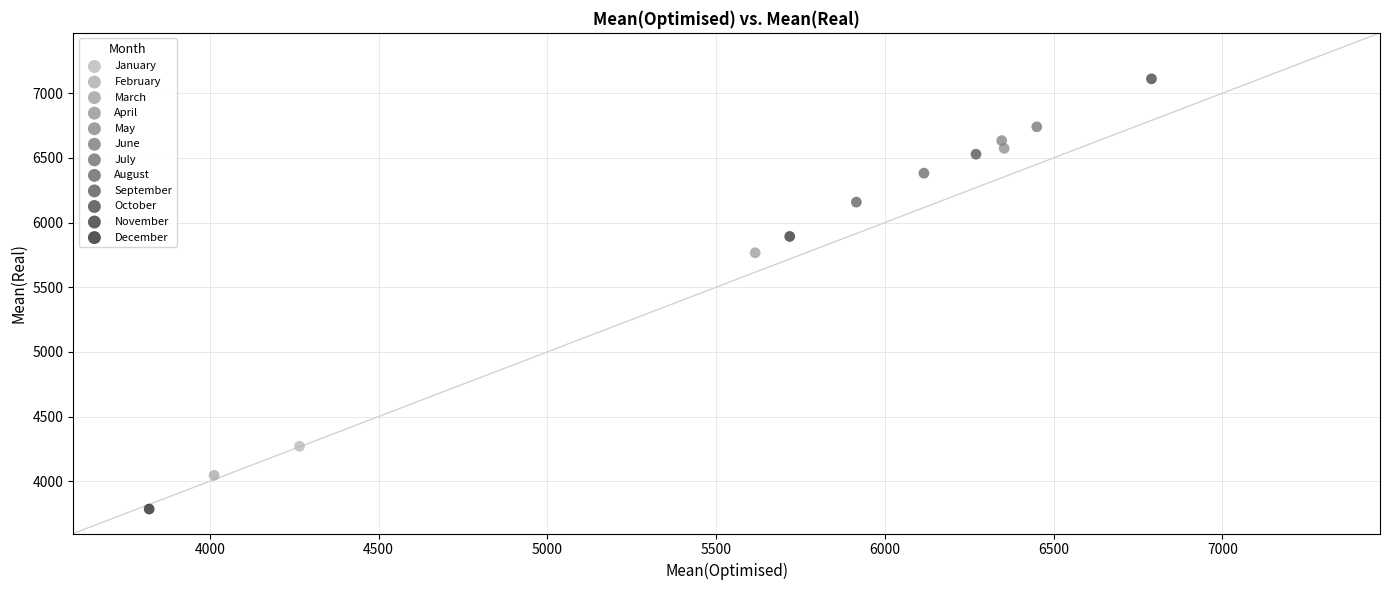

Which series reaches the maximum Y coordinate?

October